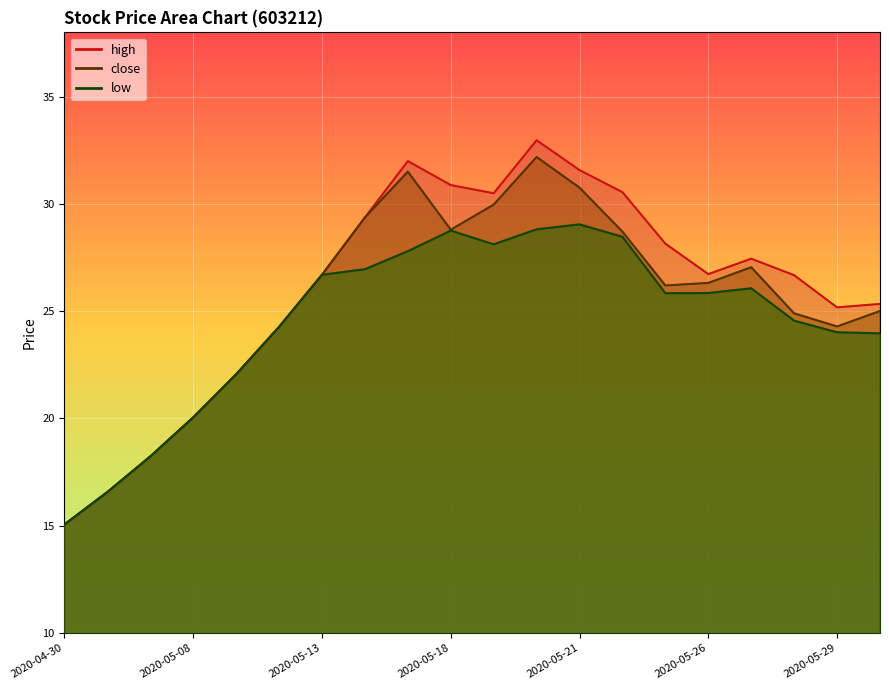

Reading left to right, list all the values displayed in this chart.

high: 2020-04-30=15.1	2020-05-06=16.6	2020-05-07=18.2	2020-05-08=20.1	2020-05-11=22.1	2020-05-12=24.3	2020-05-13=26.7	2020-05-14=29.4	2020-05-15=32.0	2020-05-18=30.9	2020-05-19=30.5	2020-05-20=33.0	2020-05-21=31.6	2020-05-22=30.6	2020-05-25=28.1	2020-05-26=26.7	2020-05-27=27.4	2020-05-28=26.7	2020-05-29=25.2	2020-06-01=25.3
close: 2020-04-30=15.1	2020-05-06=16.6	2020-05-07=18.2	2020-05-08=20.1	2020-05-11=22.1	2020-05-12=24.3	2020-05-13=26.7	2020-05-14=29.4	2020-05-15=31.5	2020-05-18=28.8	2020-05-19=30.0	2020-05-20=32.2	2020-05-21=30.8	2020-05-22=28.7	2020-05-25=26.2	2020-05-26=26.3	2020-05-27=27.1	2020-05-28=24.9	2020-05-29=24.3	2020-06-01=25.0
low: 2020-04-30=15.1	2020-05-06=16.6	2020-05-07=18.2	2020-05-08=20.1	2020-05-11=22.1	2020-05-12=24.3	2020-05-13=26.7	2020-05-14=27.0	2020-05-15=27.8	2020-05-18=28.8	2020-05-19=28.1	2020-05-20=28.8	2020-05-21=29.1	2020-05-22=28.5	2020-05-25=25.8	2020-05-26=25.9	2020-05-27=26.1	2020-05-28=24.6	2020-05-29=24.0	2020-06-01=24.0